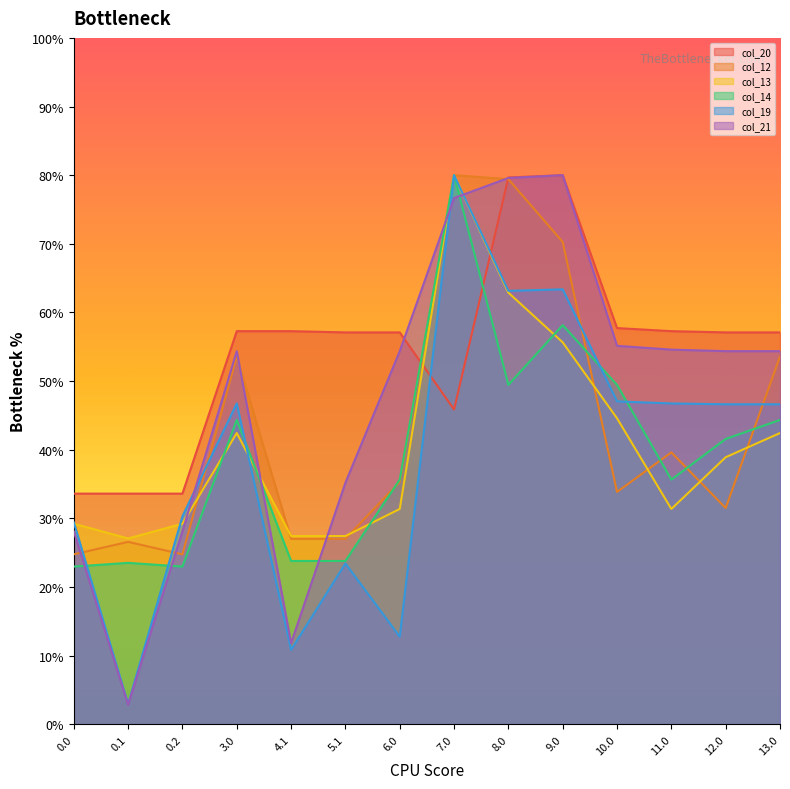

Where is the first local maximum for col_13?

3.0